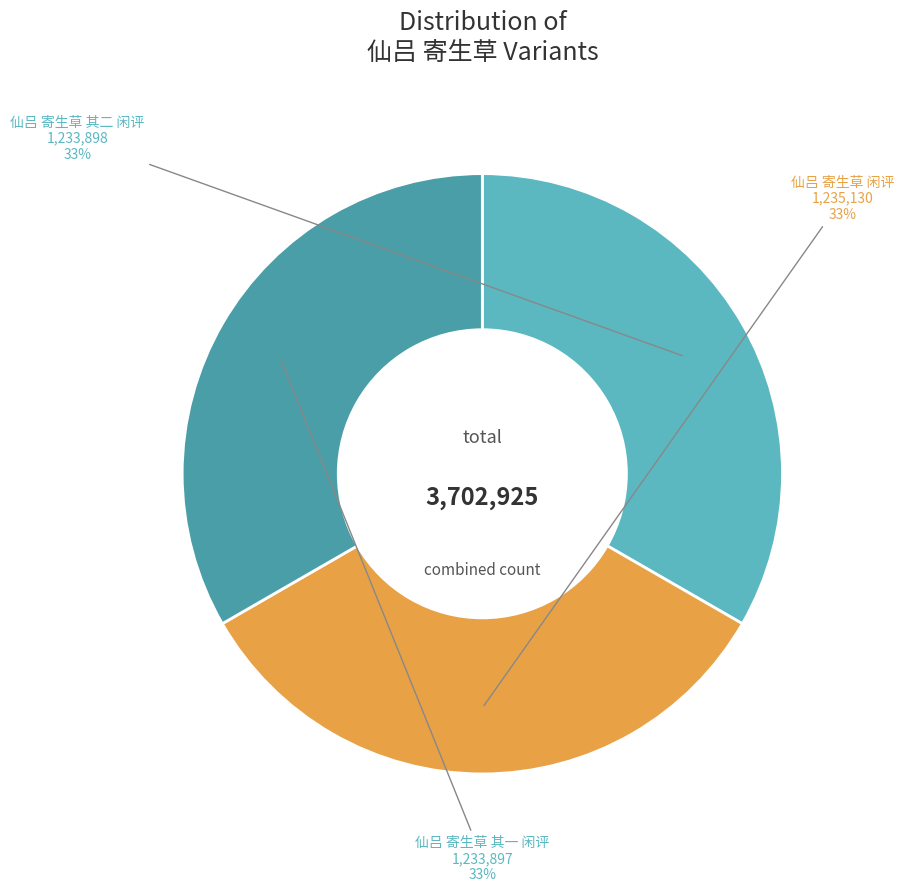

To the nearest percent, what portion does 仙吕 寄生草 闲评 represent?

33%